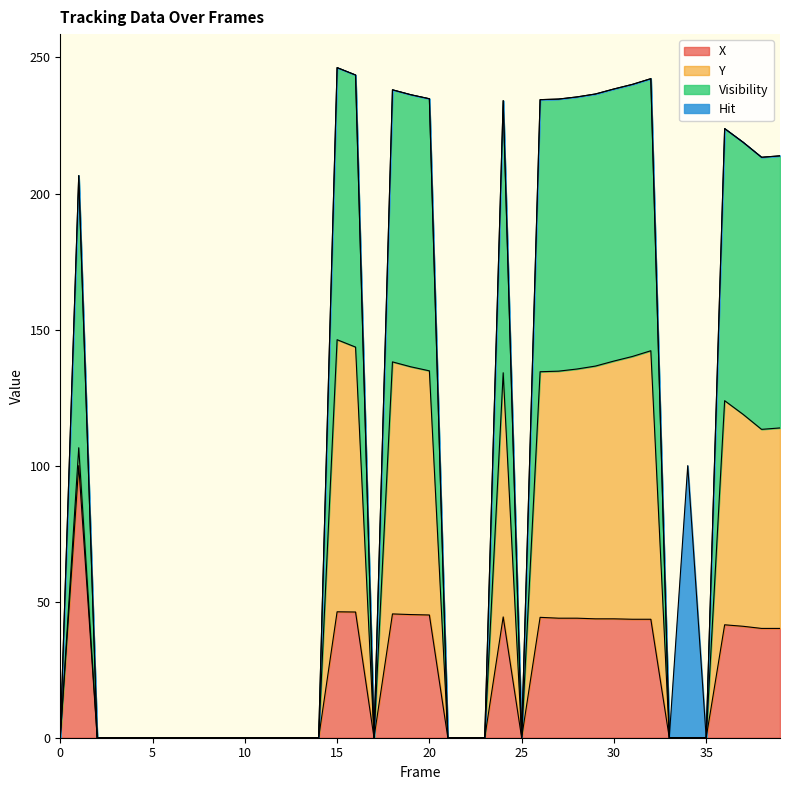

True or false: X and Visibility intersect in this chart.

False